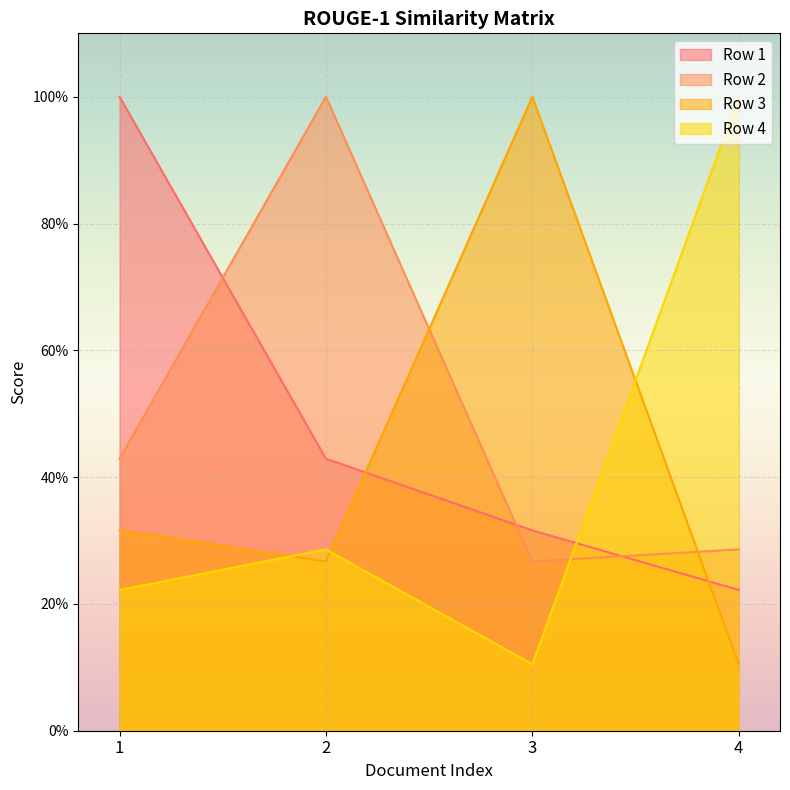

After their last crossing, which series has the higher values: Row 4 or Row 1?

Row 4